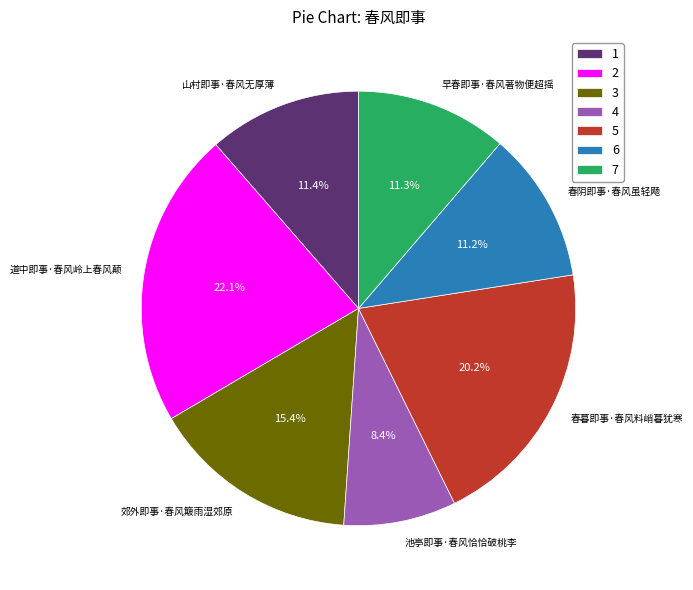

To the nearest percent, what is the difference between the largest and smallest slice percentages?

14%